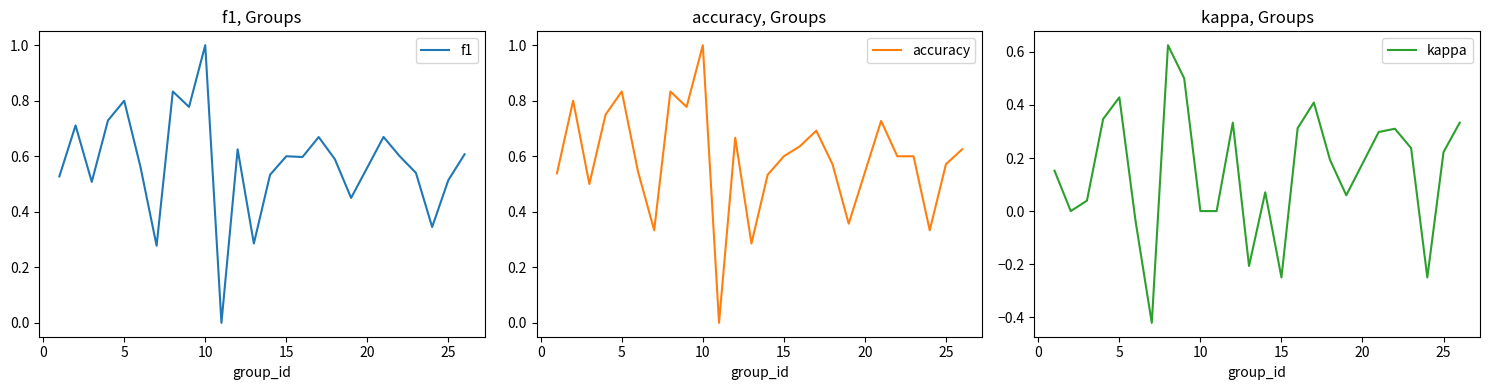

Reading left to right, extract all data points from this chart.

f1: 0.5	0.7	0.5	0.7	0.8	0.6	0.3	0.8	0.8	1.0	0.0	0.6	0.3	0.5	0.6	0.6	0.7	0.6	0.4	0.7	0.6	0.5	0.3	0.5	0.6
accuracy: 0.5	0.8	0.5	0.8	0.8	0.5	0.3	0.8	0.8	1.0	0.0	0.7	0.3	0.5	0.6	0.6	0.7	0.6	0.4	0.7	0.6	0.6	0.3	0.6	0.6
kappa: 0.2	0.0	0.0	0.3	0.4	-0.0	-0.4	0.6	0.5	0.0	0.0	0.3	-0.2	0.1	-0.2	0.3	0.4	0.2	0.1	0.3	0.3	0.2	-0.2	0.2	0.3